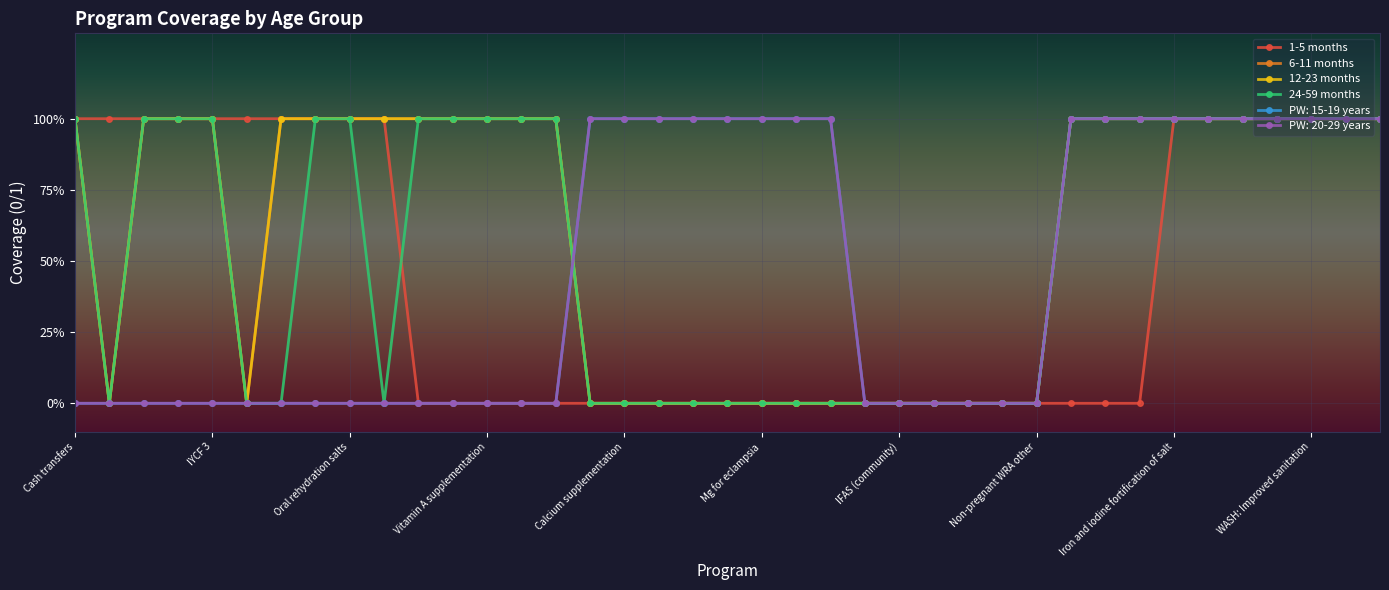

Is this an area chart (filled region under the line)?

No